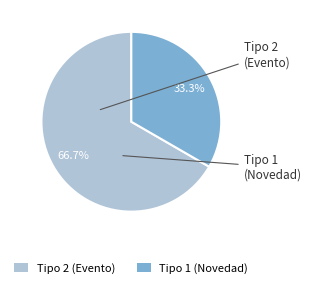

Combined, what portion of the pie is Tipo 1 (Novedad) and Tipo 2 (Evento)?

100.0%